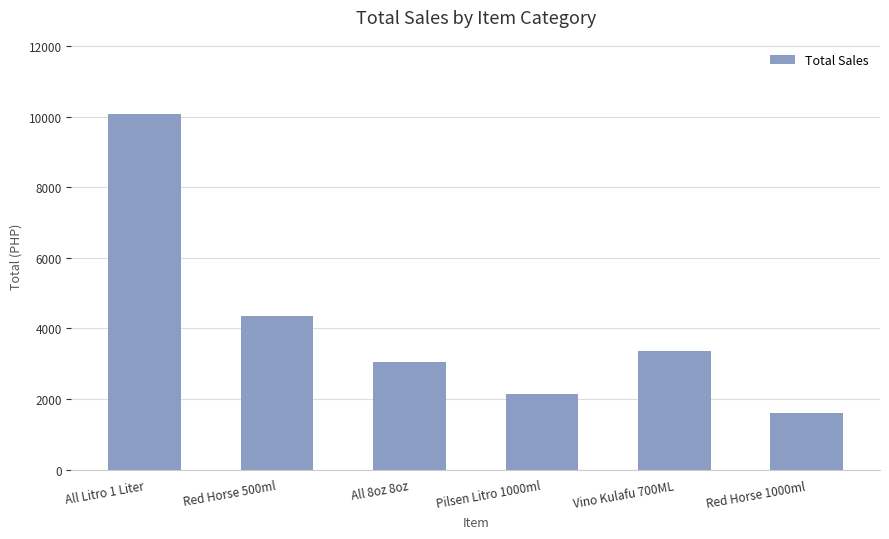

The chart shows a value of 2317 at Red Horse 1000ml. True or false?

False